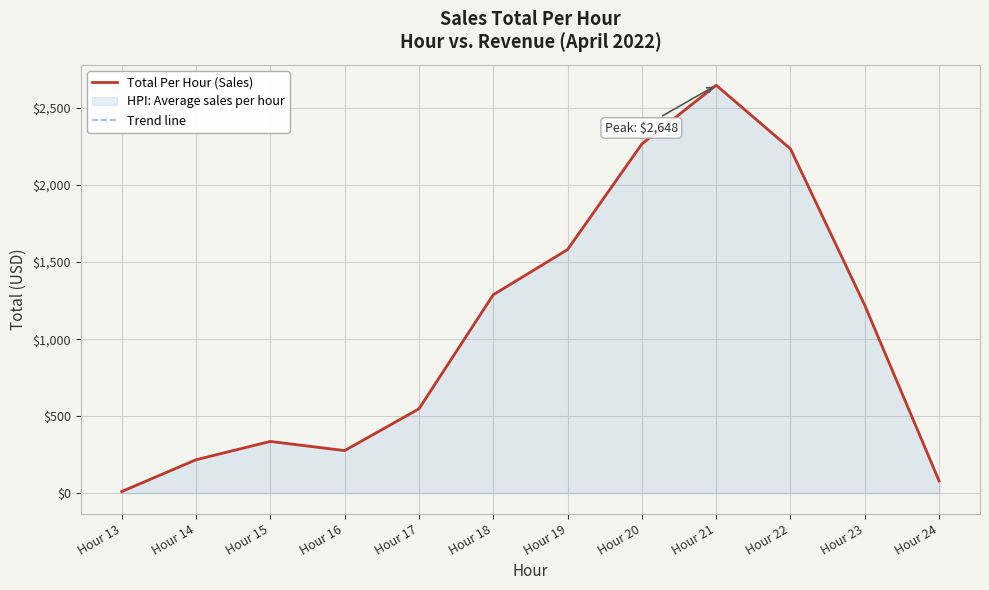

Reading left to right, extract all data points from this chart.

Total Per Hour (Sales): 10.5	217.0	336.0	276.5	547.5	1288.0	1581.5	2267.0	2648.5	2235.0	1219.0	79.0
Trend line: 10.5	217.0	336.0	276.5	547.5	1288.0	1581.5	2267.0	2648.5	2235.0	1219.0	79.0